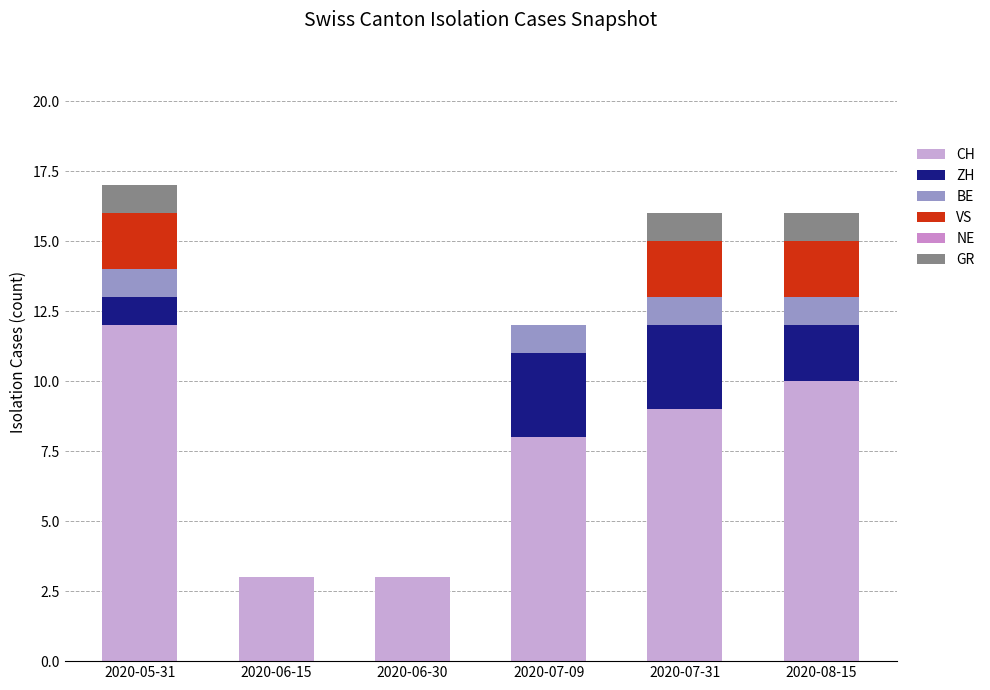

How many distinct data groups are displayed?

5